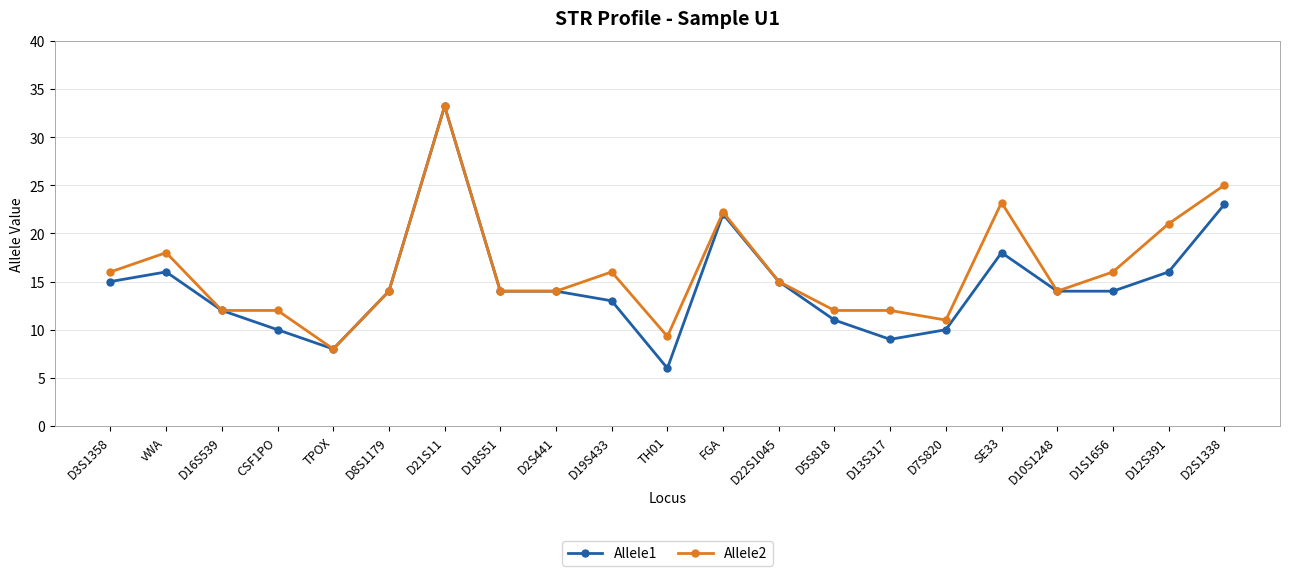

Where is the first local maximum for Allele1?

vWA